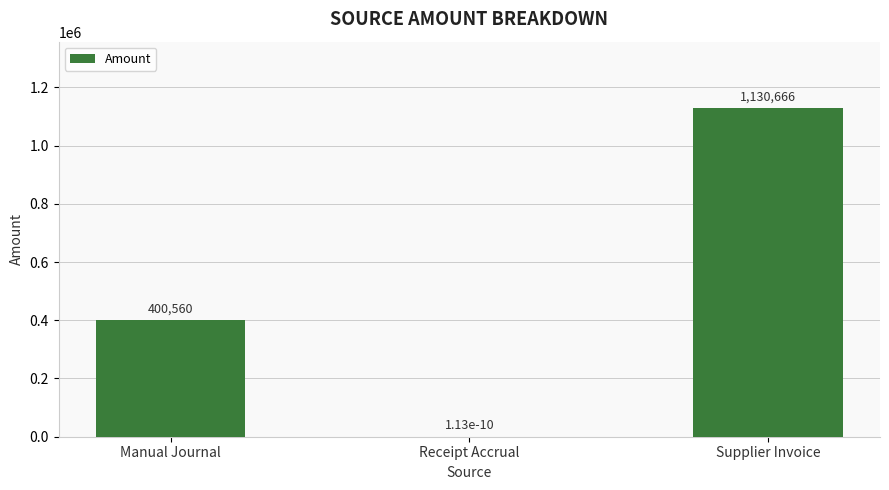

Between Supplier Invoice and Manual Journal, which is larger?

Supplier Invoice